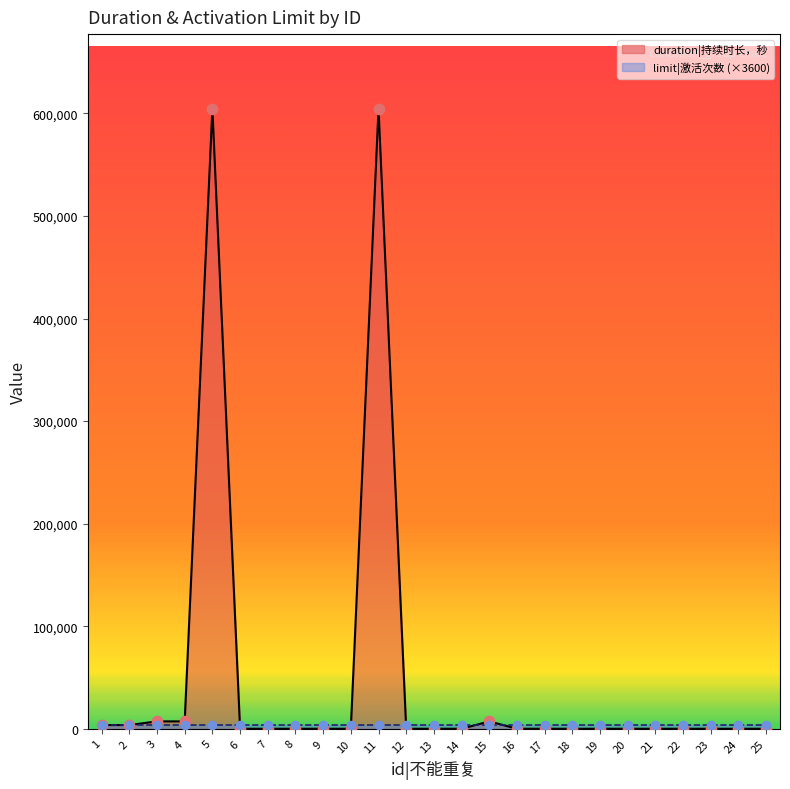

Between 21 and 14, which is larger?

21